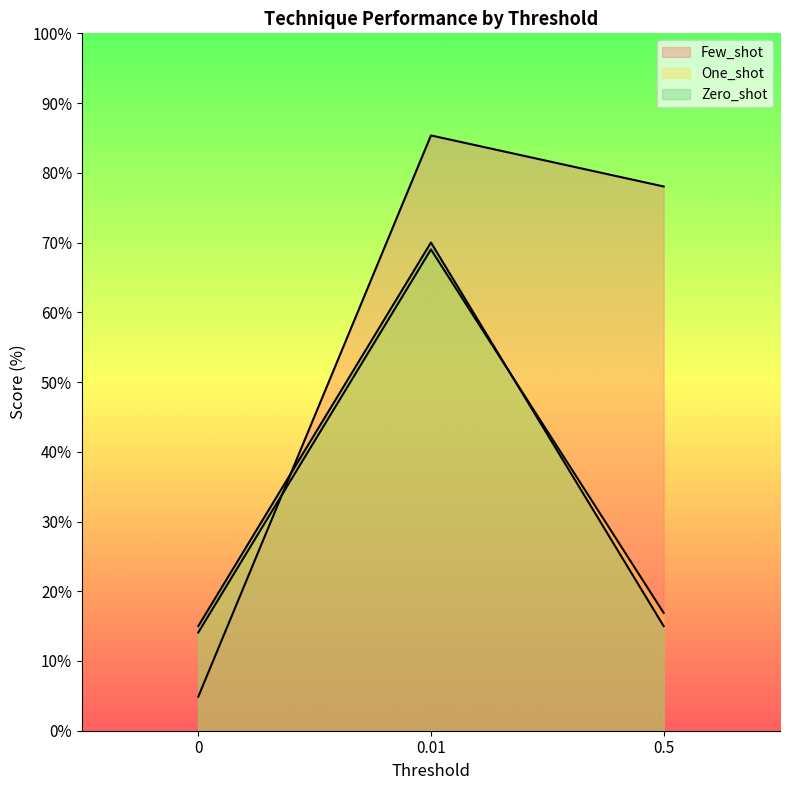

Is it true that Zero_shot equals 15.0 at 0.5?

True